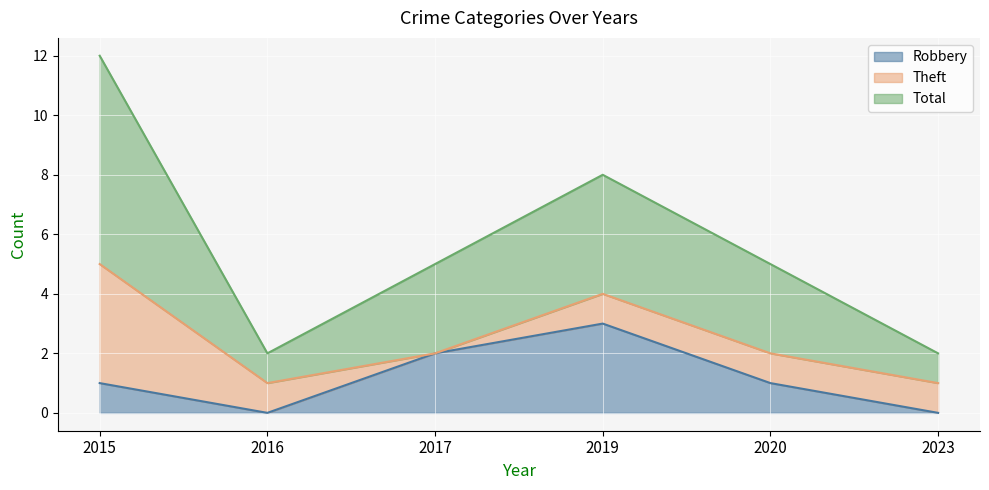

True or false: Total has a value of 2 at 2023.

True